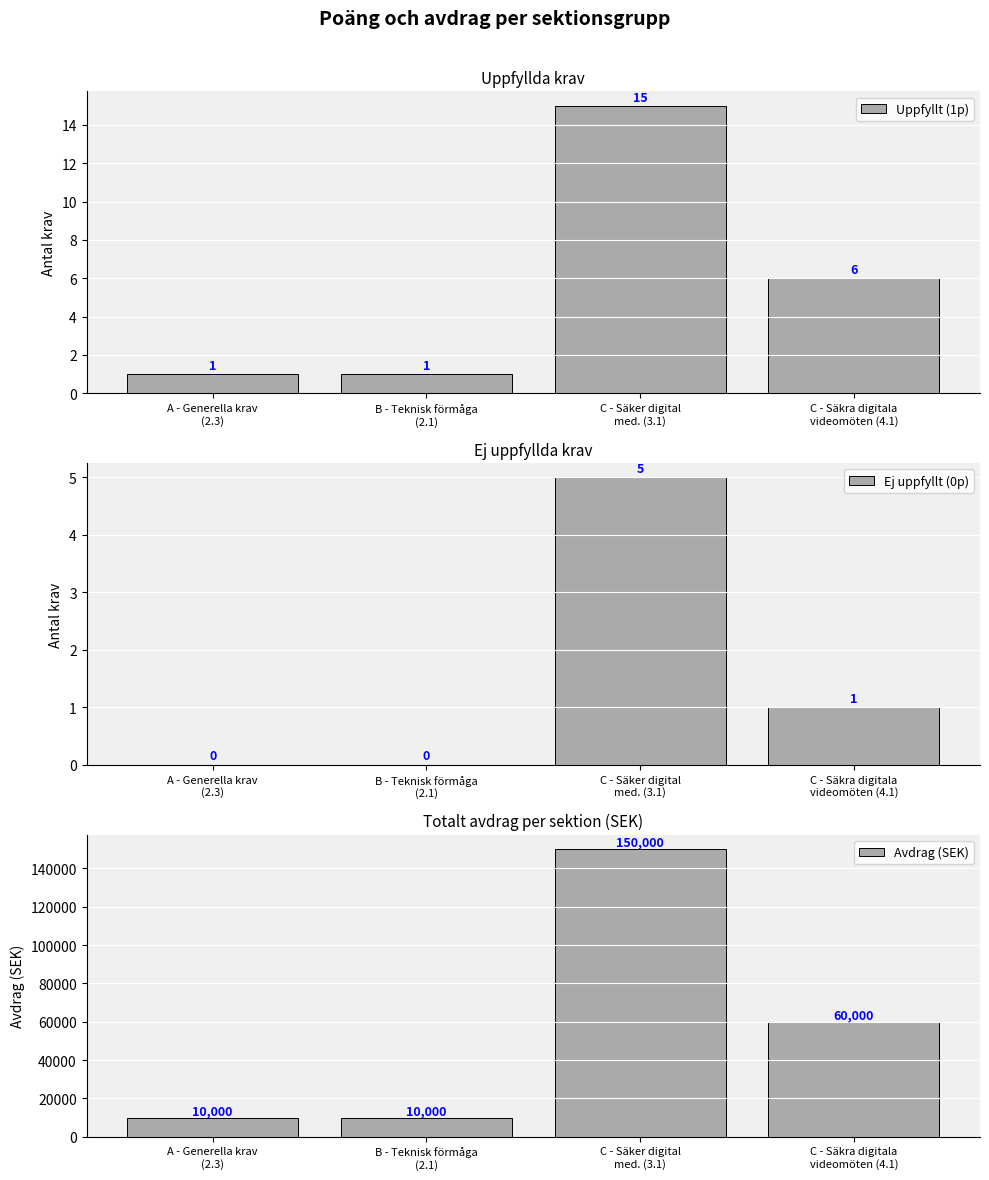

What is the sum of the Avdrag (SEK) values at C - Säker digital
med. (3.1) and A - Generella krav
(2.3)?

160000